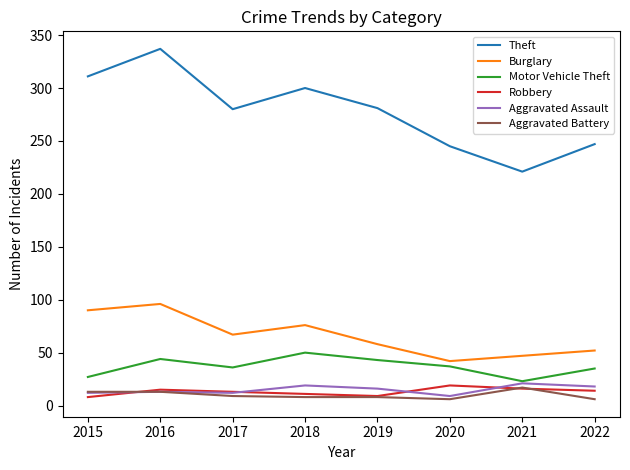

Between 2016 and 2020, which series saw the biggest shift?

Theft